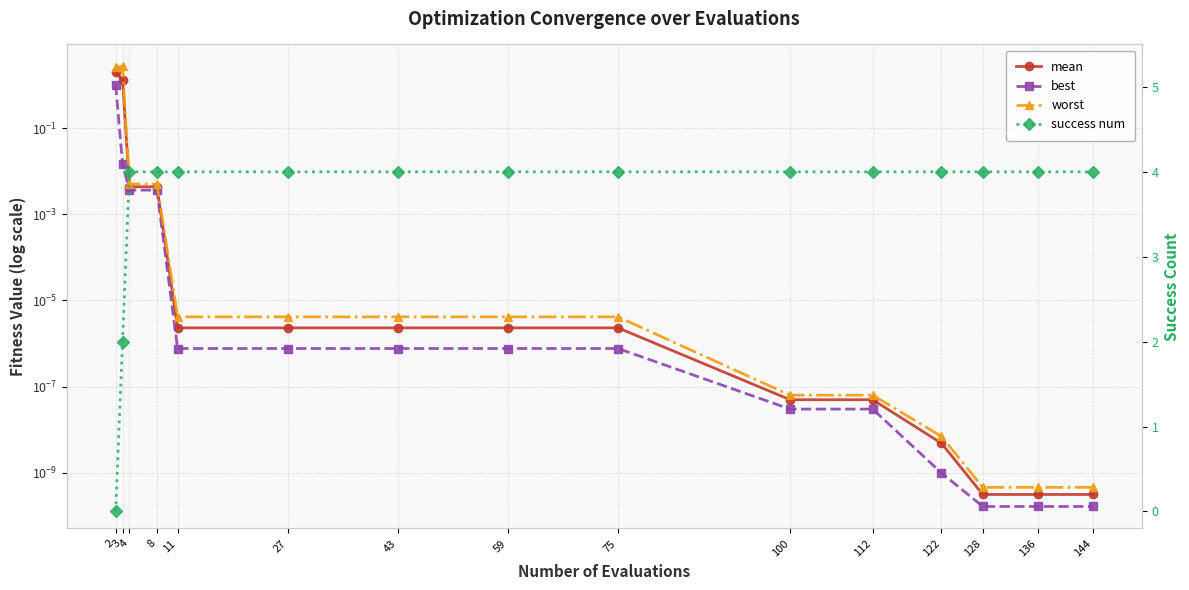

Reading left to right, extract all data points from this chart.

mean: 2.0	1.3	0.0	0.0	0.0	0.0	0.0	0.0	0.0	0.0	0.0	0.0	0.0	0.0	0.0
best: 1.0	0.0	0.0	0.0	0.0	0.0	0.0	0.0	0.0	0.0	0.0	0.0	0.0	0.0	0.0
worst: 2.6	2.7	0.0	0.0	0.0	0.0	0.0	0.0	0.0	0.0	0.0	0.0	0.0	0.0	0.0
success num: 0.0	2.0	4.0	4.0	4.0	4.0	4.0	4.0	4.0	4.0	4.0	4.0	4.0	4.0	4.0